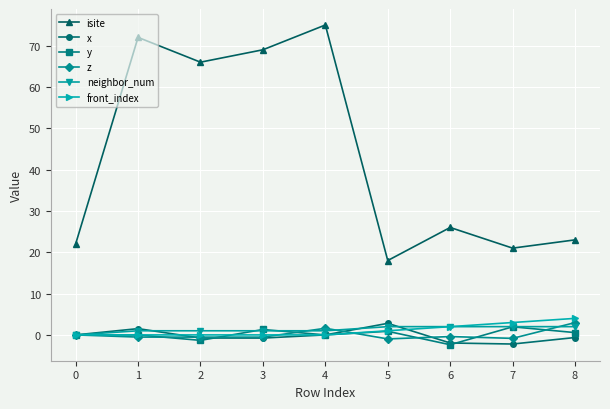

Which series has the largest range (max minus min)?

isite